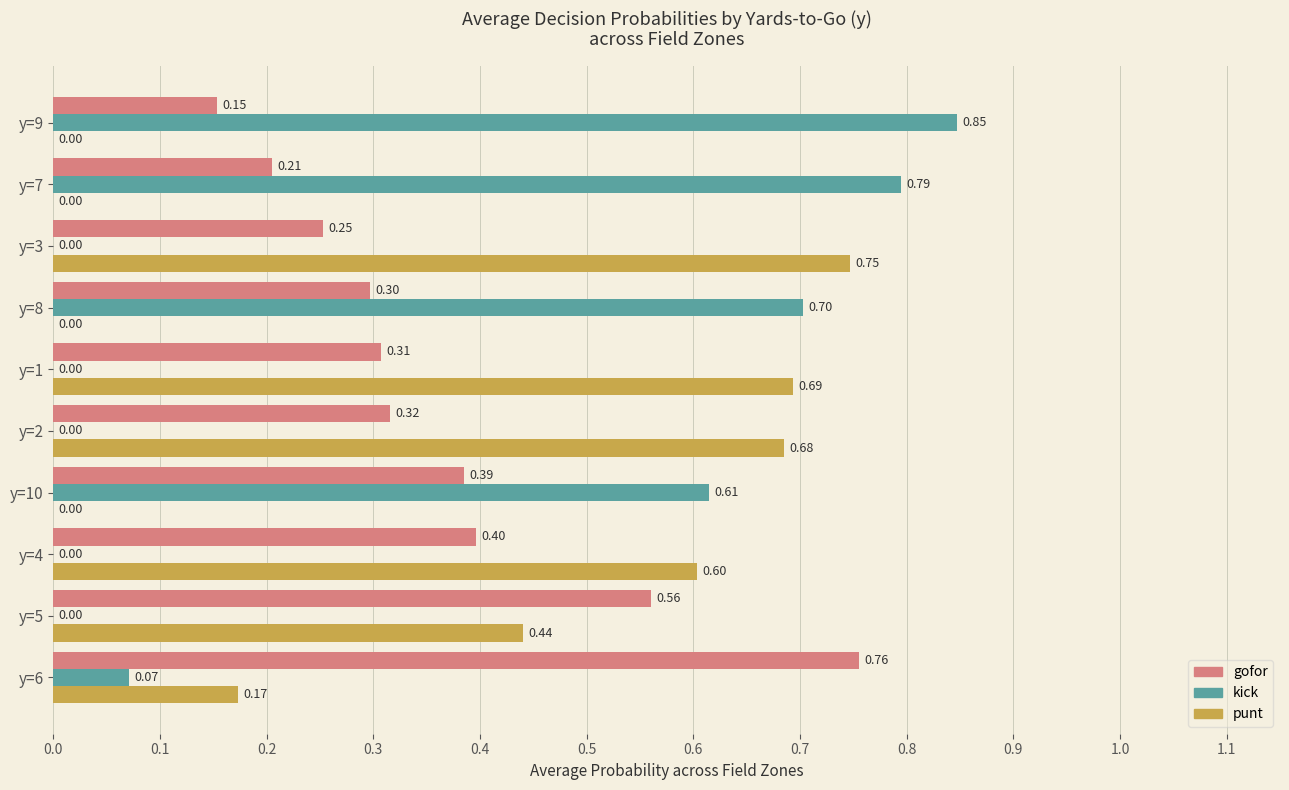

What is the sum of all kick values?

3.0